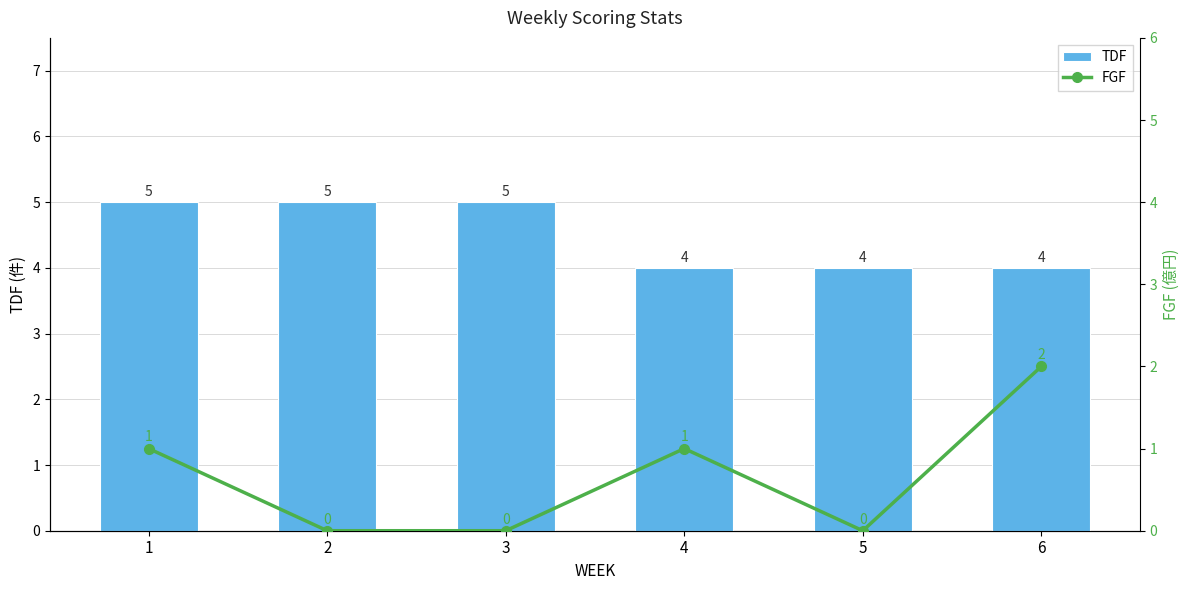

What is the value of the TDF bar at the 6th from the left?

4